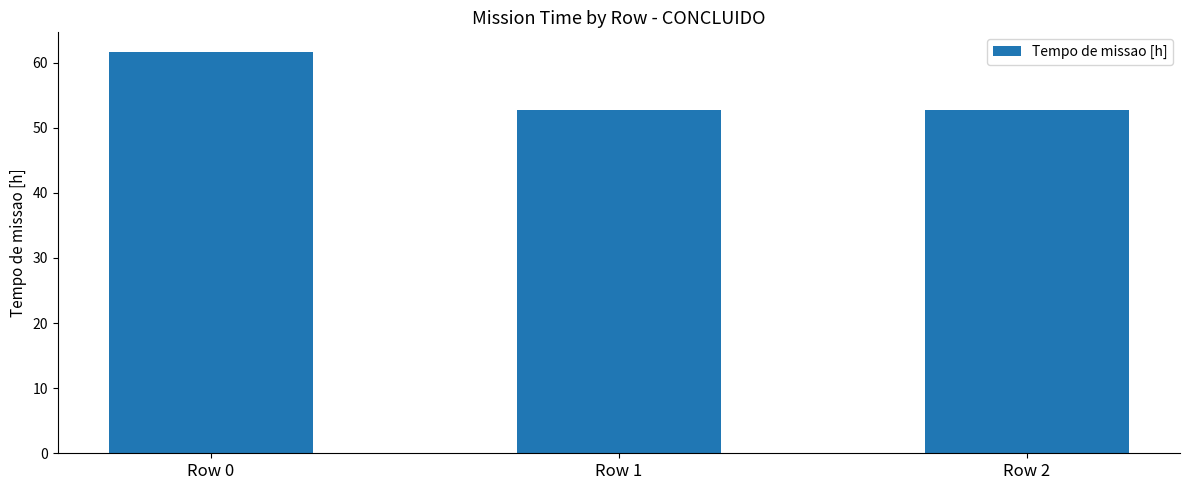

What value does the data have at Row 2?

52.7